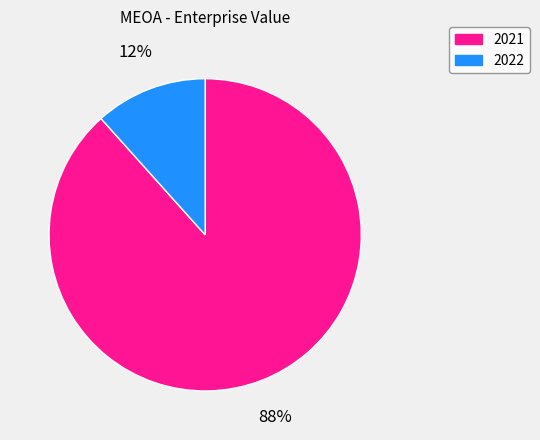

Which slice is the largest?

2021